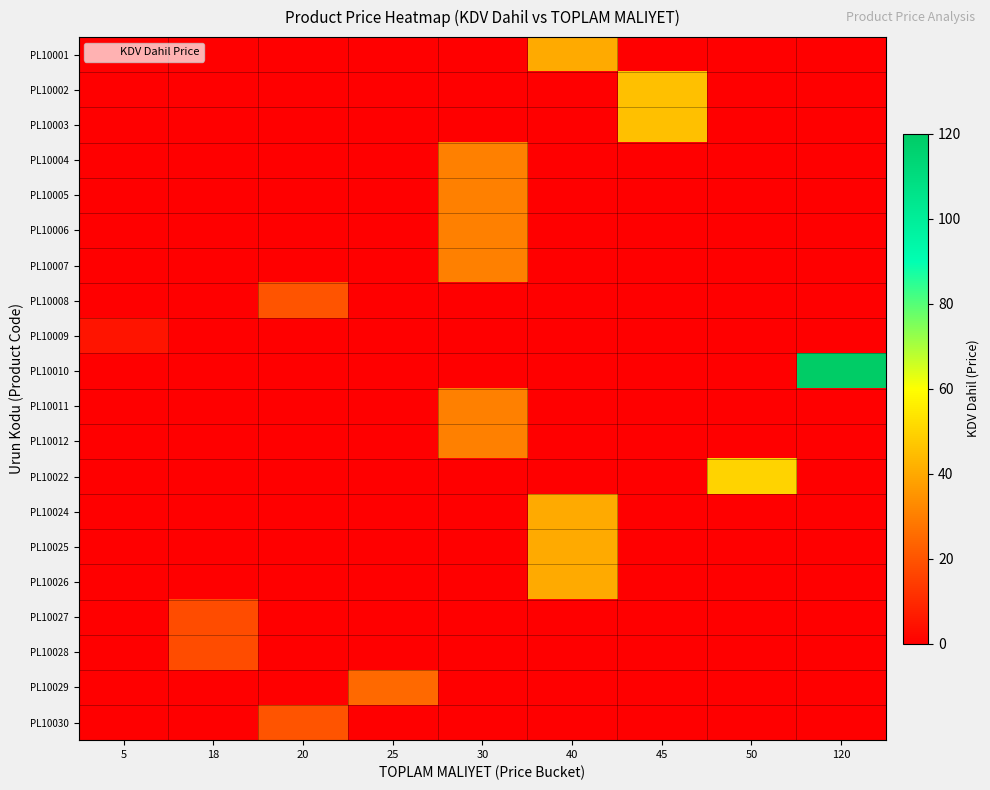

List the series in order of their peak value, highest first.

PL10010, PL10022, PL10002, PL10003, PL10001, PL10024, PL10025, PL10026, PL10004, PL10005, PL10006, PL10007, PL10011, PL10012, PL10029, PL10008, PL10030, PL10027, PL10028, PL10009